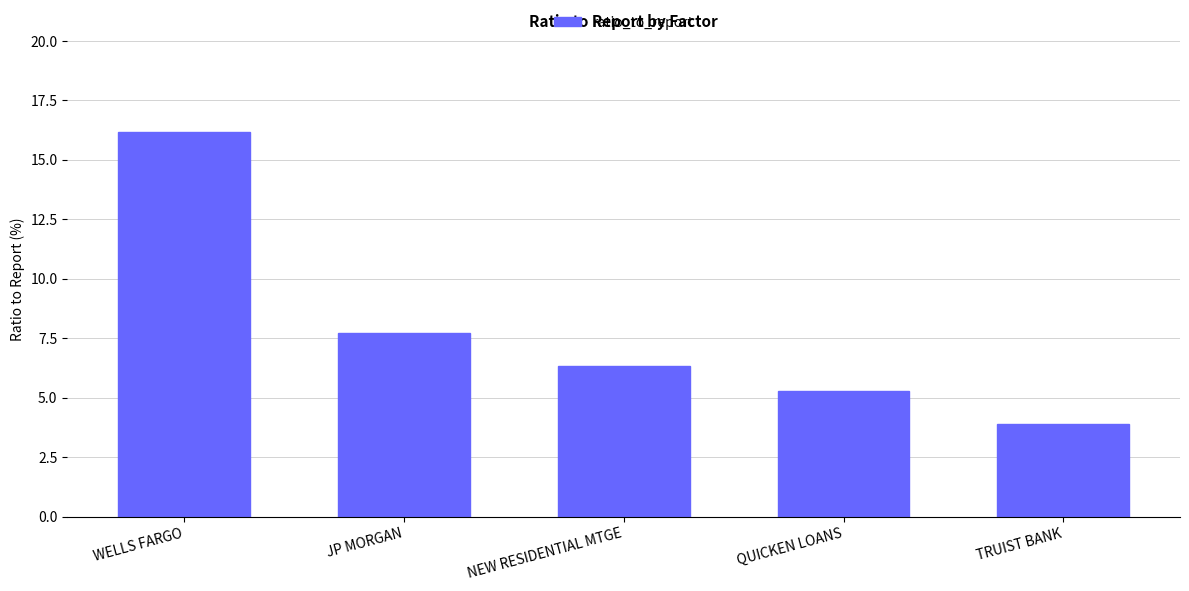

The value at JP MORGAN is 7.7. True or false?

True